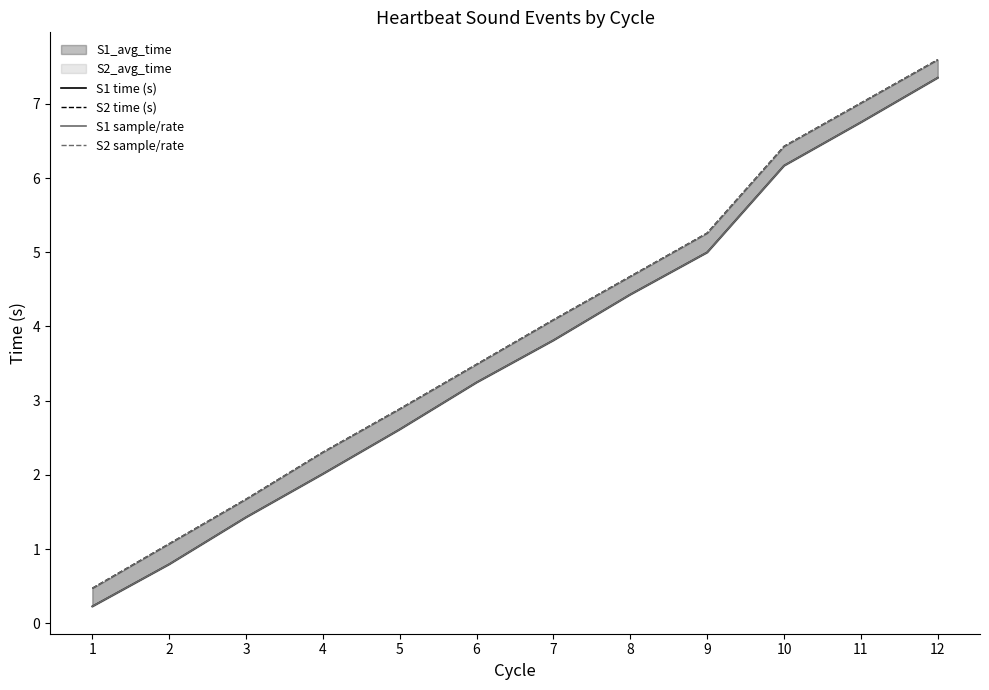

What is the average value of the S1 time (s) series?

3.7